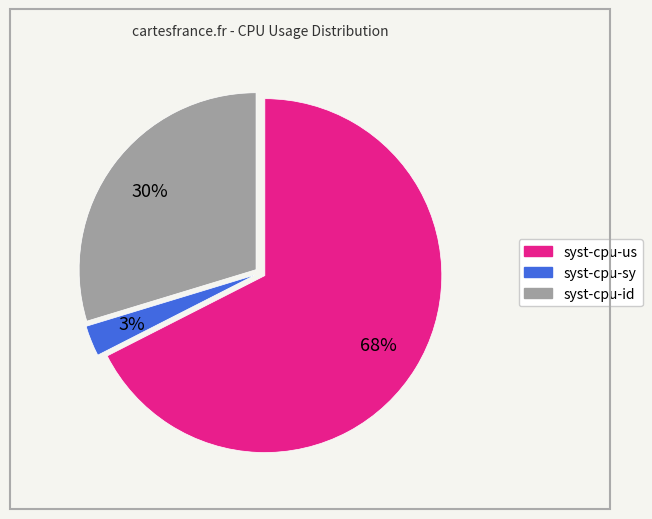

To the nearest percent, what is the average slice percentage?

33%